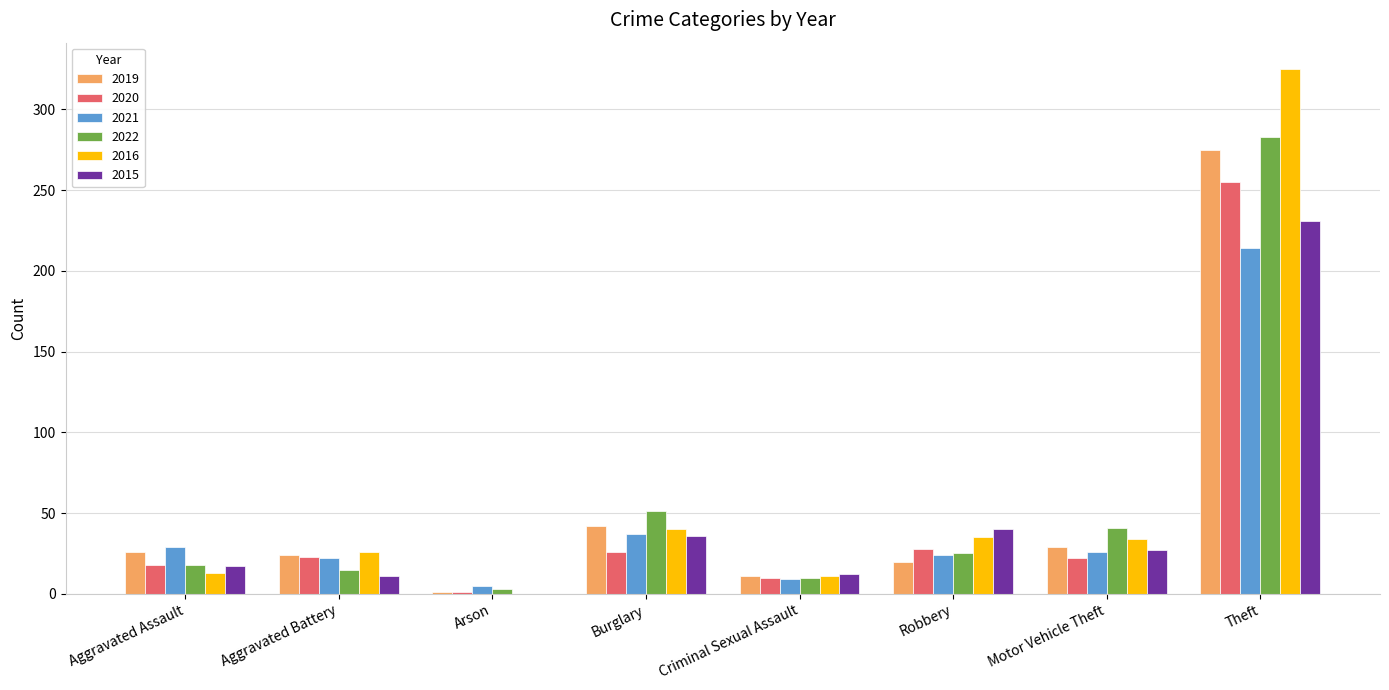

What is the average value of the 2015 series?

47